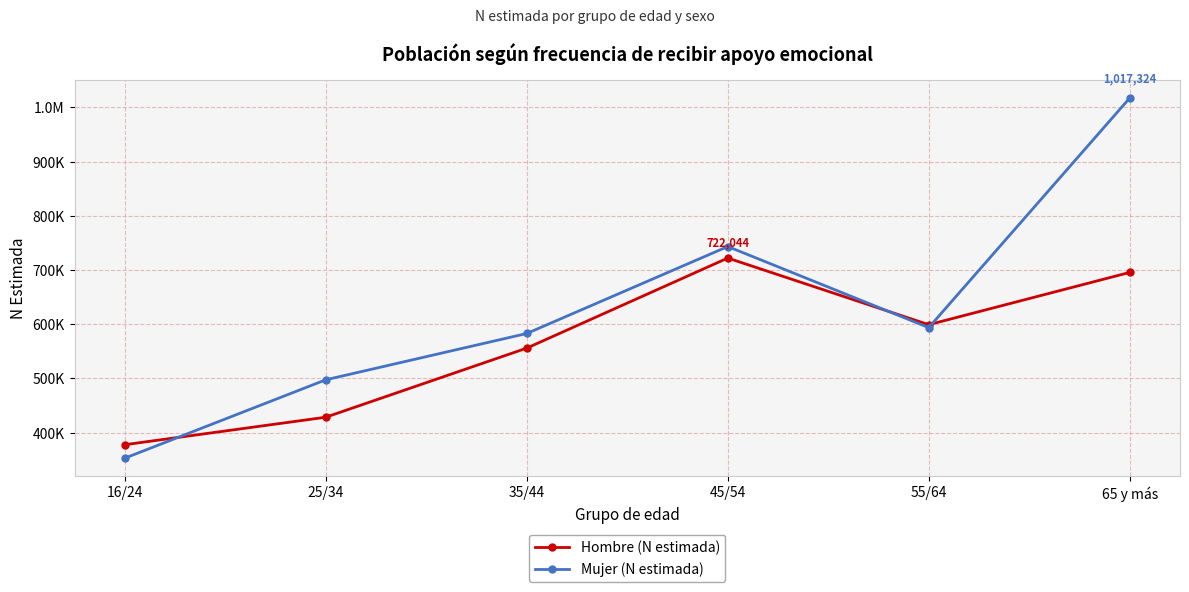

Where does the Mujer (N estimada) series first go above 593716?

45/54